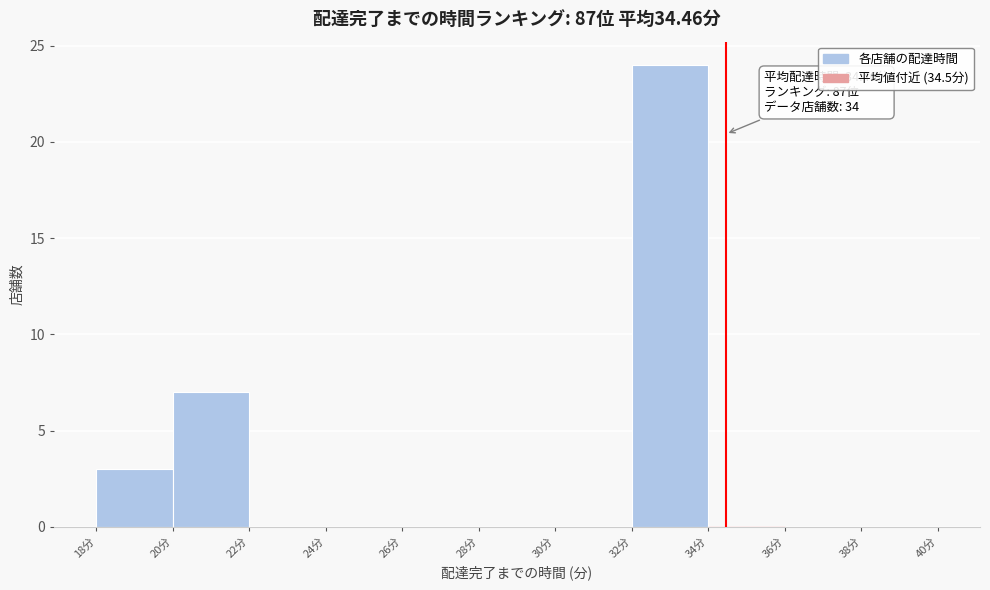

Which range on the x-axis has the tallest bar?

32 to 34